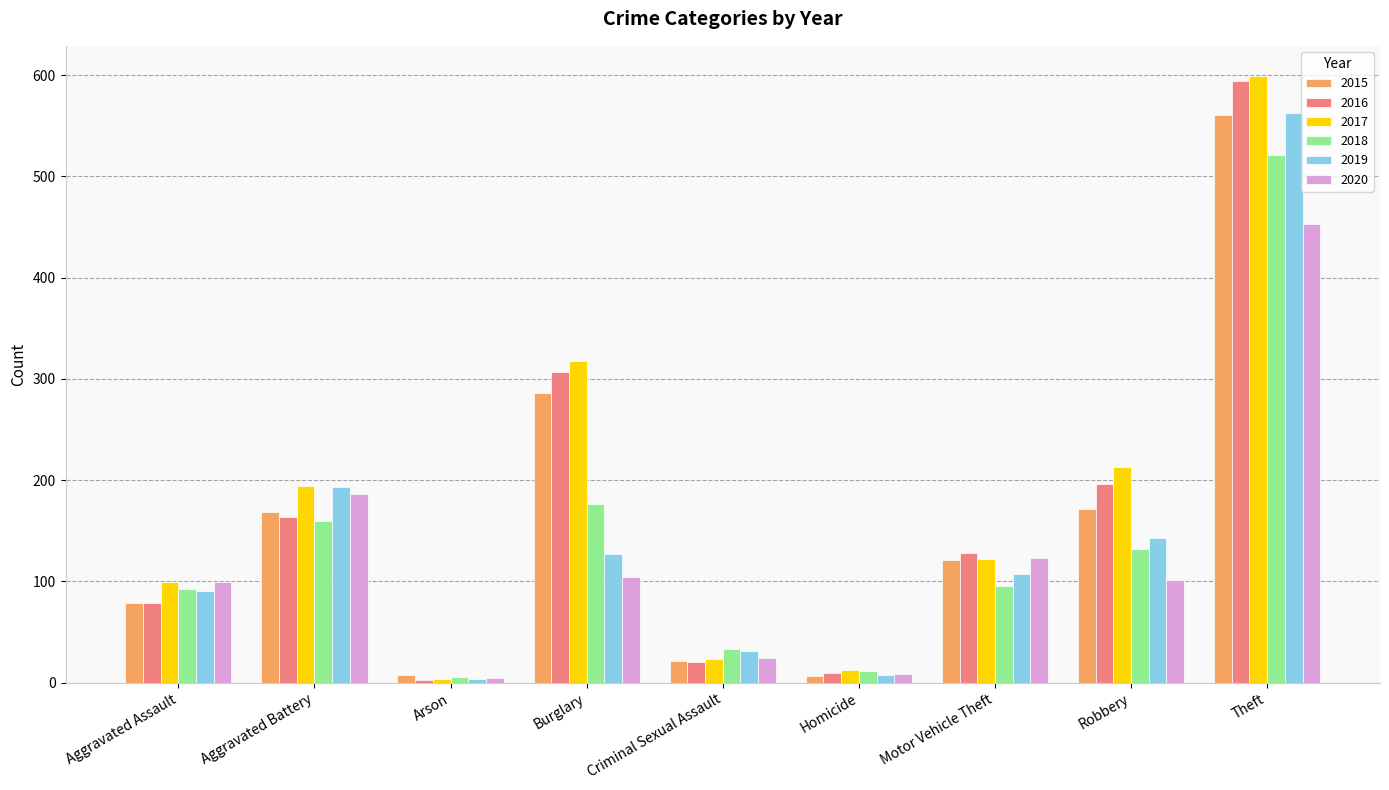

What position from the left is Robbery?

8